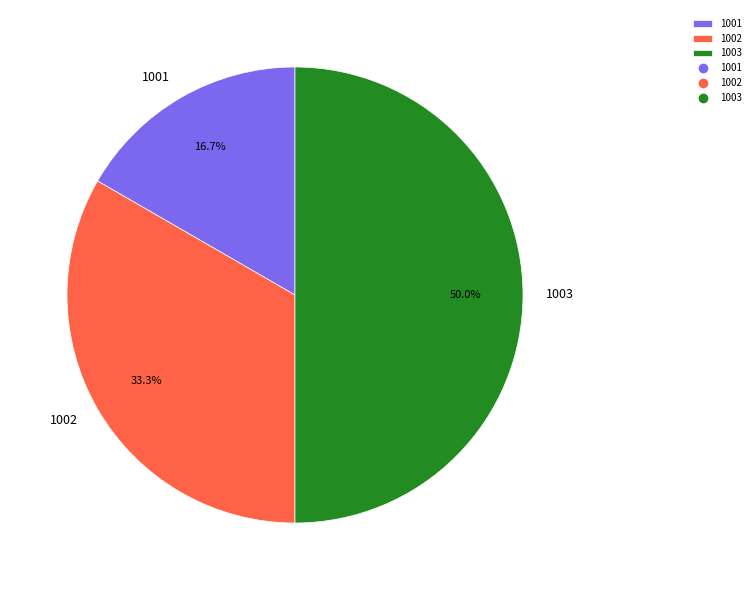

Rank the categories by value from lowest to highest.

1001, 1002, 1003